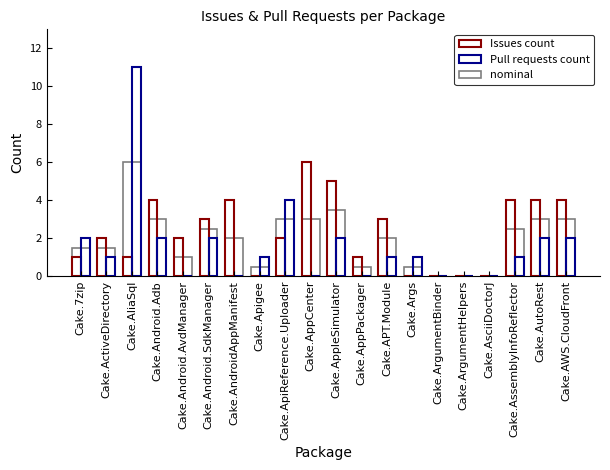

Where is Issues count nearest to the value 3?

Cake.Android.SdkManager